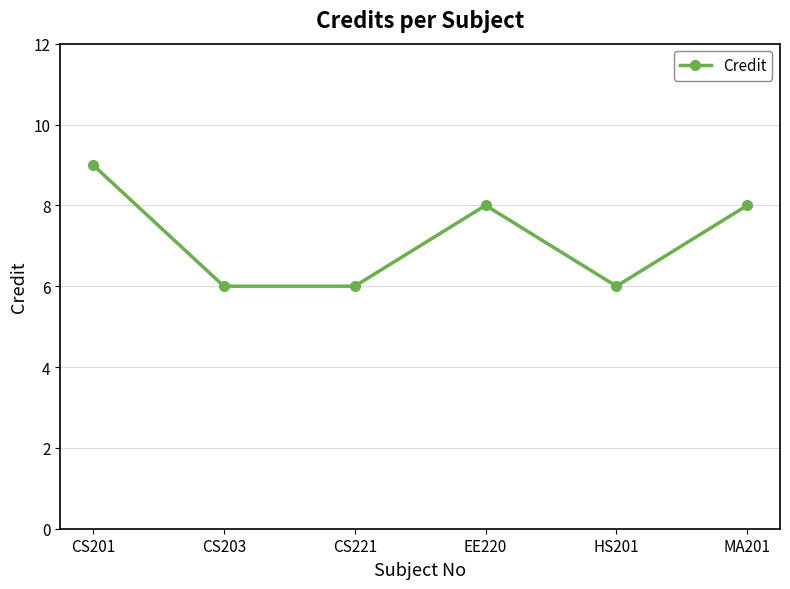

What is the average value?

7